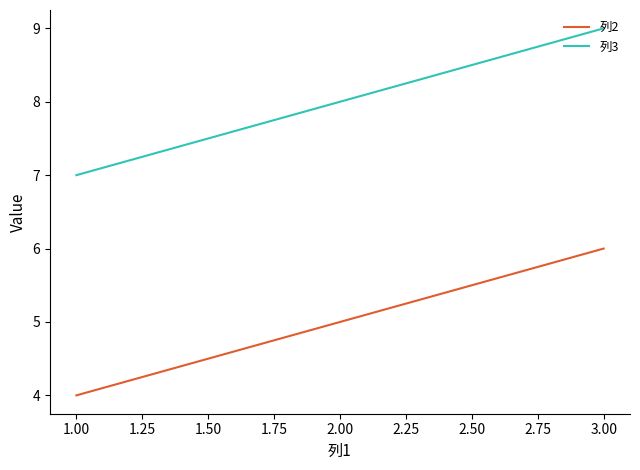

At which category is the sum across all series the highest?

3.00